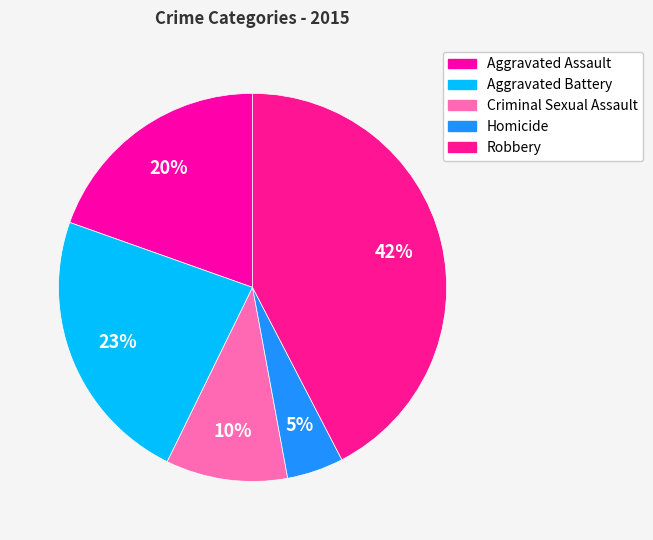

True or false: Aggravated Assault accounts for 20% of the total.

True